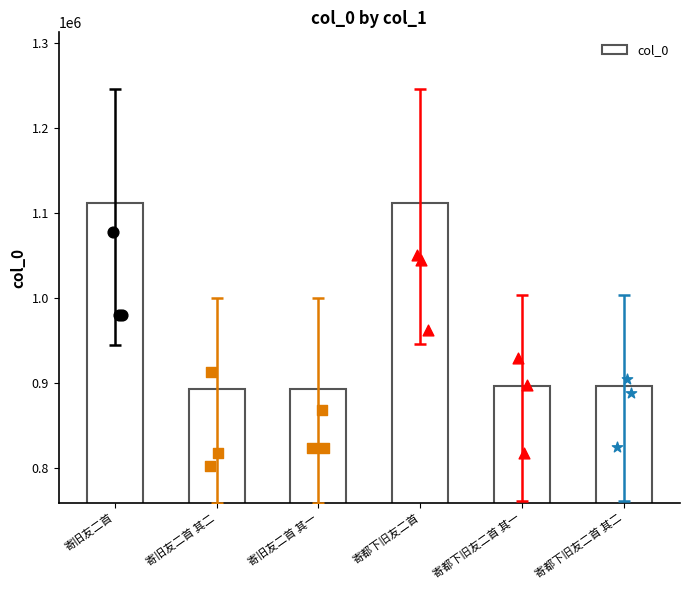

What is the change in value from 寄旧友二首 其一 to 寄都下旧友二首?

+219005